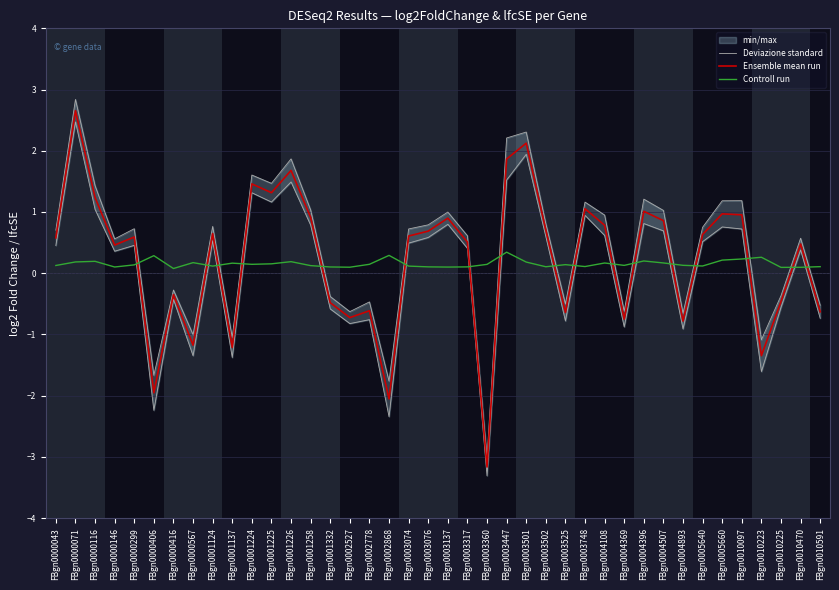

How many positive values does the Deviazione standard series have?

25